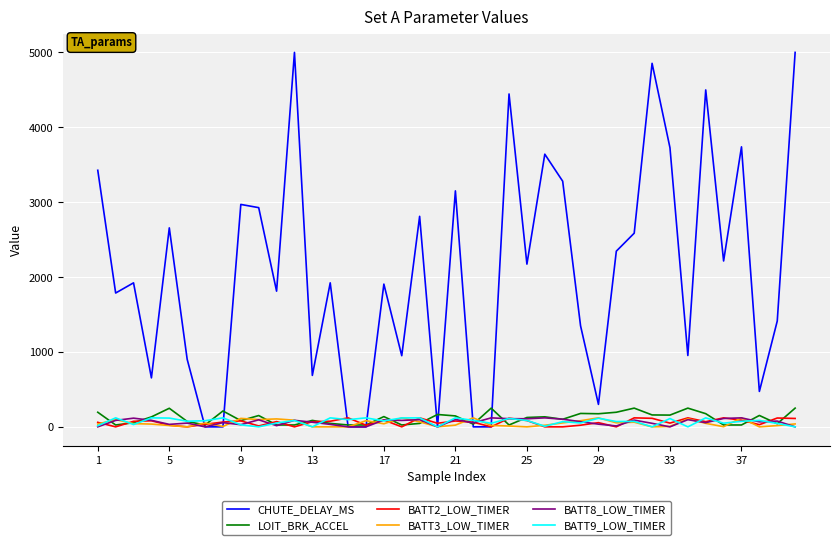

At how many categories does at least one series exceed 3893?

5